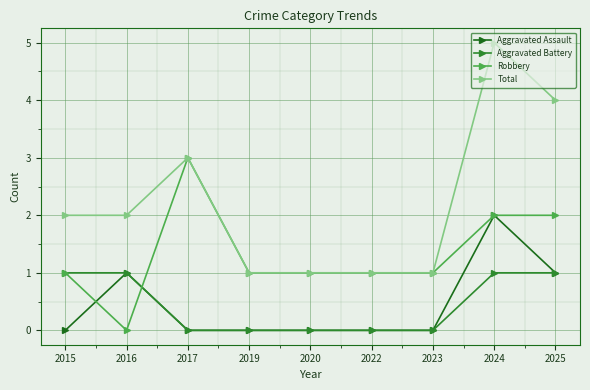

Rank the series by their maximum value, from lowest to highest.

Aggravated Battery, Aggravated Assault, Robbery, Total